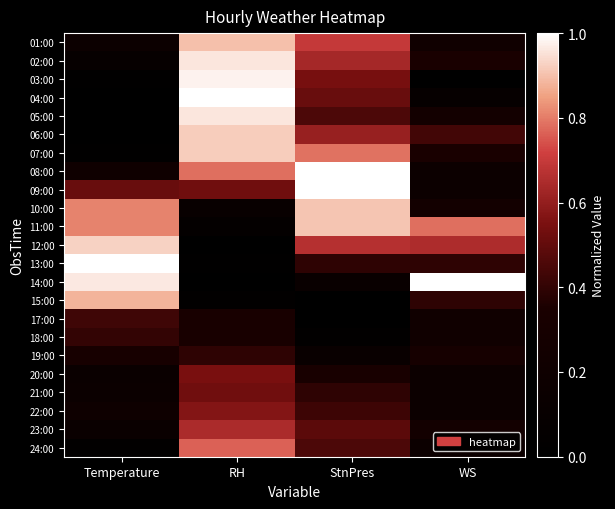

Reading right to left, what are all the values shown in this chart?

01:00: WS=0.2	StnPres=0.7	RH=0.9	Temperature=0.2
02:00: WS=0.3	StnPres=0.6	RH=1.0	Temperature=0.1
03:00: WS=0.0	StnPres=0.5	RH=1.0	Temperature=0.0
04:00: WS=0.1	StnPres=0.5	RH=1.0	Temperature=0.0
05:00: WS=0.3	StnPres=0.5	RH=1.0	Temperature=0.0
06:00: WS=0.4	StnPres=0.6	RH=0.9	Temperature=0.0
07:00: WS=0.3	StnPres=0.8	RH=0.9	Temperature=0.0
08:00: WS=0.2	StnPres=1.0	RH=0.8	Temperature=0.2
09:00: WS=0.2	StnPres=1.0	RH=0.5	Temperature=0.5
10:00: WS=0.3	StnPres=0.9	RH=0.1	Temperature=0.8
11:00: WS=0.8	StnPres=0.9	RH=0.1	Temperature=0.8
12:00: WS=0.7	StnPres=0.7	RH=0.0	Temperature=0.9
13:00: WS=0.4	StnPres=0.4	RH=0.0	Temperature=1.0
14:00: WS=1.0	StnPres=0.1	RH=0.0	Temperature=1.0
15:00: WS=0.4	StnPres=0.0	RH=0.0	Temperature=0.9
17:00: WS=0.2	StnPres=0.0	RH=0.3	Temperature=0.4
18:00: WS=0.2	StnPres=0.0	RH=0.3	Temperature=0.4
19:00: WS=0.3	StnPres=0.1	RH=0.4	Temperature=0.3
20:00: WS=0.2	StnPres=0.3	RH=0.5	Temperature=0.1
21:00: WS=0.2	StnPres=0.4	RH=0.5	Temperature=0.2
22:00: WS=0.2	StnPres=0.4	RH=0.6	Temperature=0.2
23:00: WS=0.3	StnPres=0.5	RH=0.6	Temperature=0.1
24:00: WS=0.2	StnPres=0.5	RH=0.8	Temperature=0.0